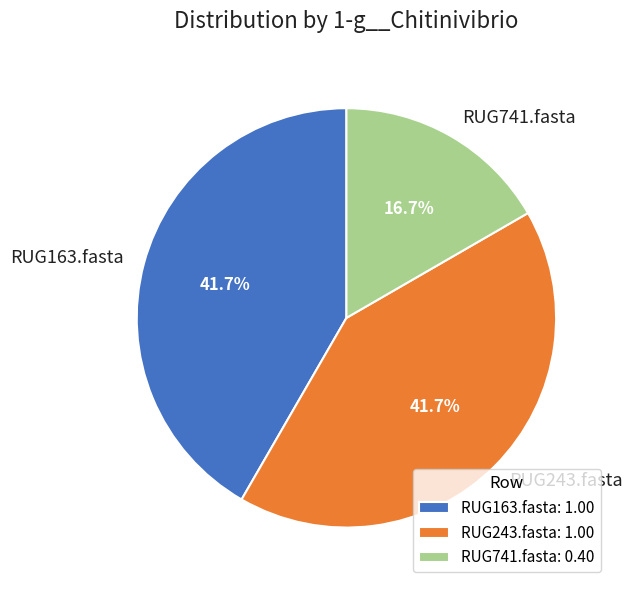

What percentage is NOT represented by RUG741.fasta?

83.3%